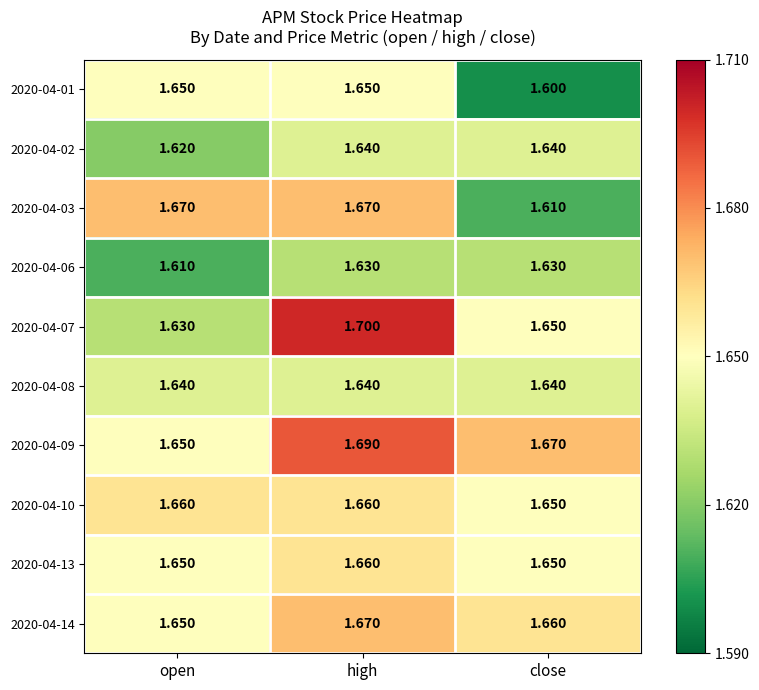

Which series has the largest range (max minus min)?

2020-04-07